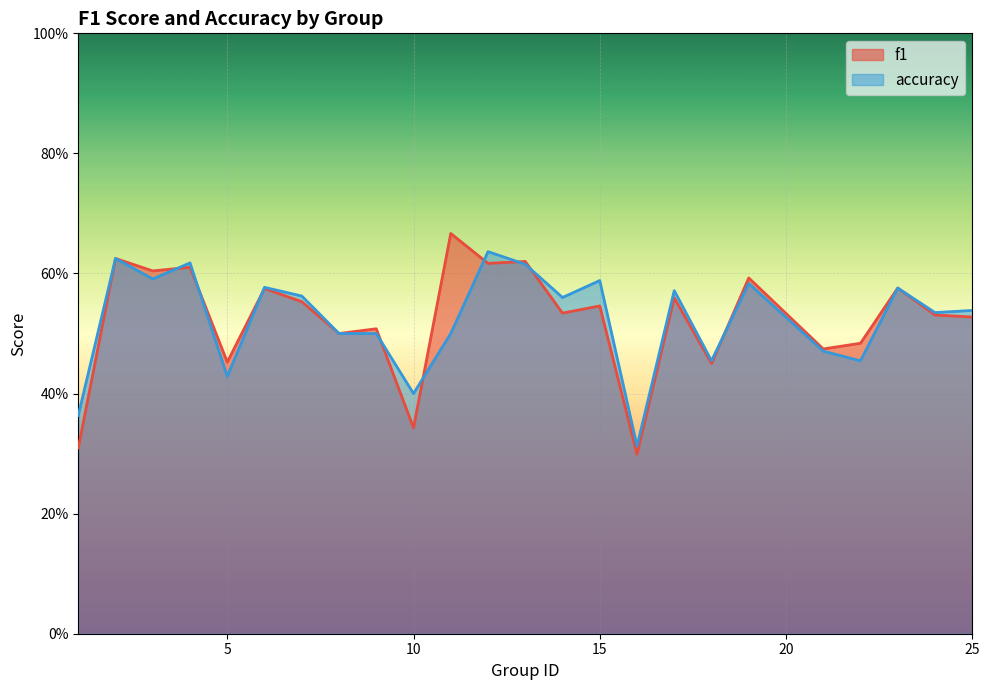

What is the value of the accuracy point at the 22nd from the left?

0.6